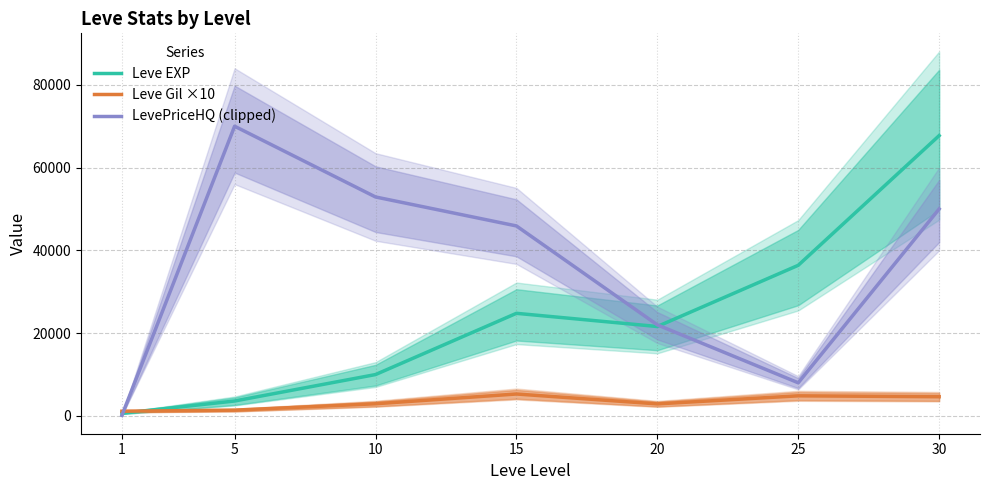

Between 30 and 15, which is larger?

30